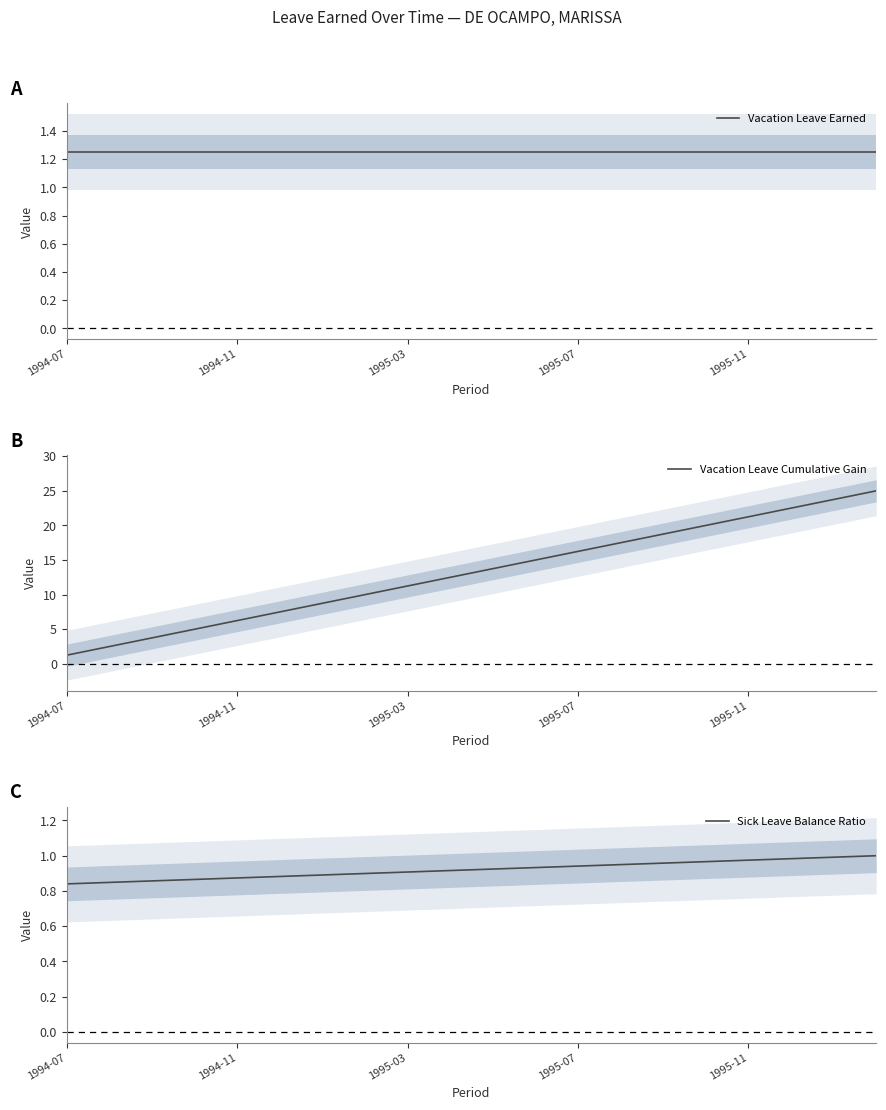

At which label does Vacation Leave Cumulative Gain reach its minimum?

1994-07